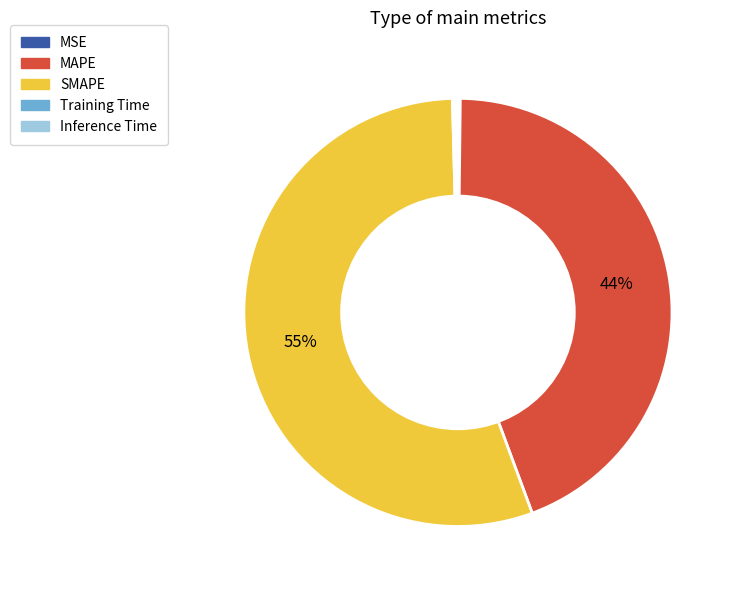

Which category accounts for the majority?

SMAPE